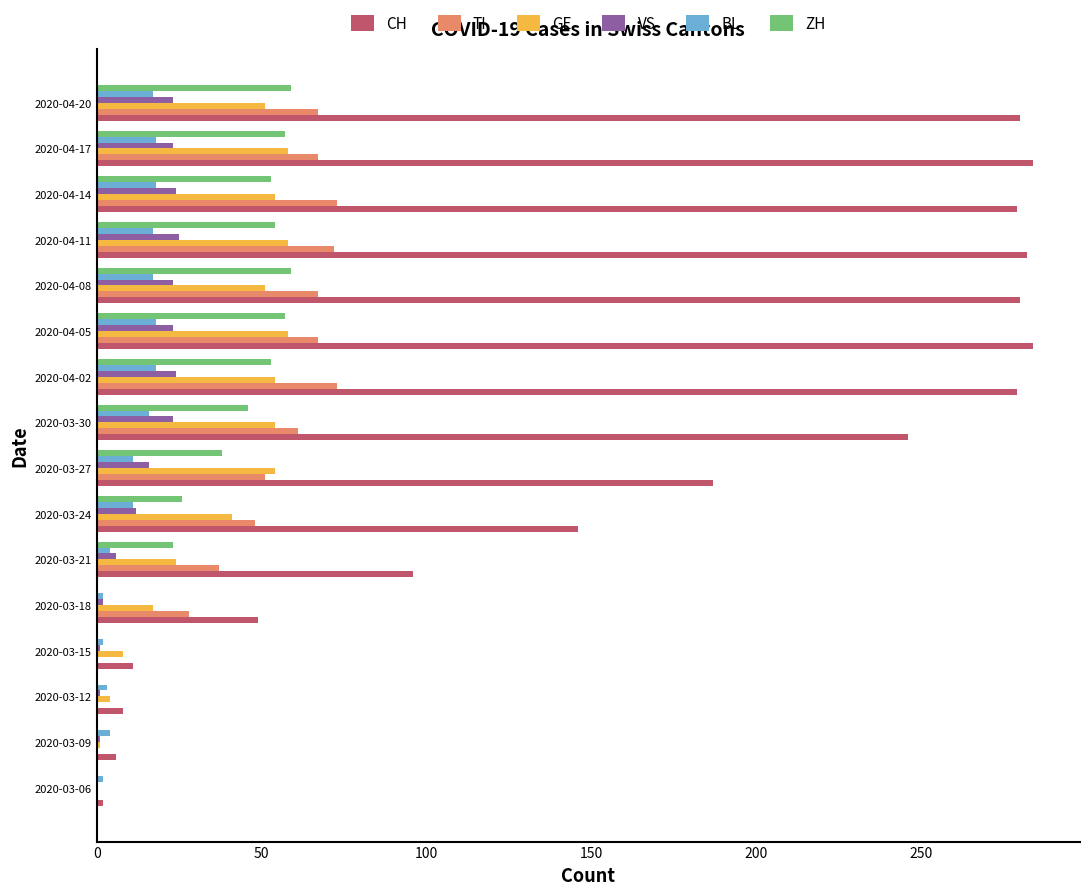

Is the value of TI at 2020-04-14 greater than the value of CH at 2020-03-27?

No